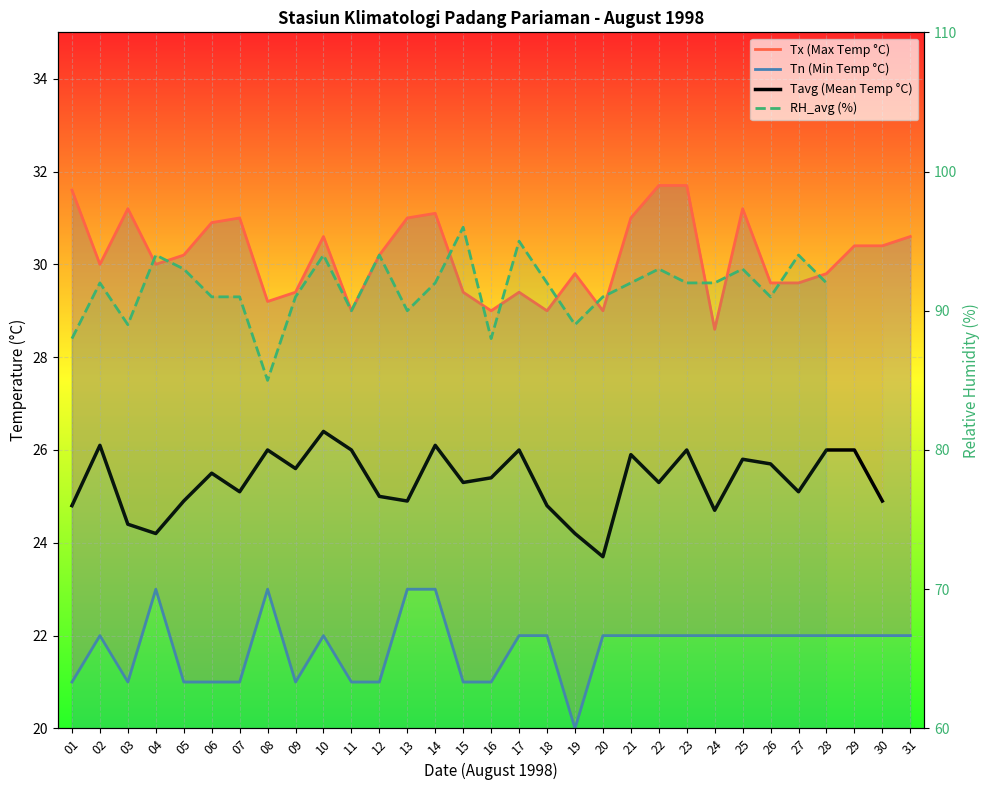

What is the difference between the second highest and minimum values in the Tx (Max Temp °C) series?

3.1